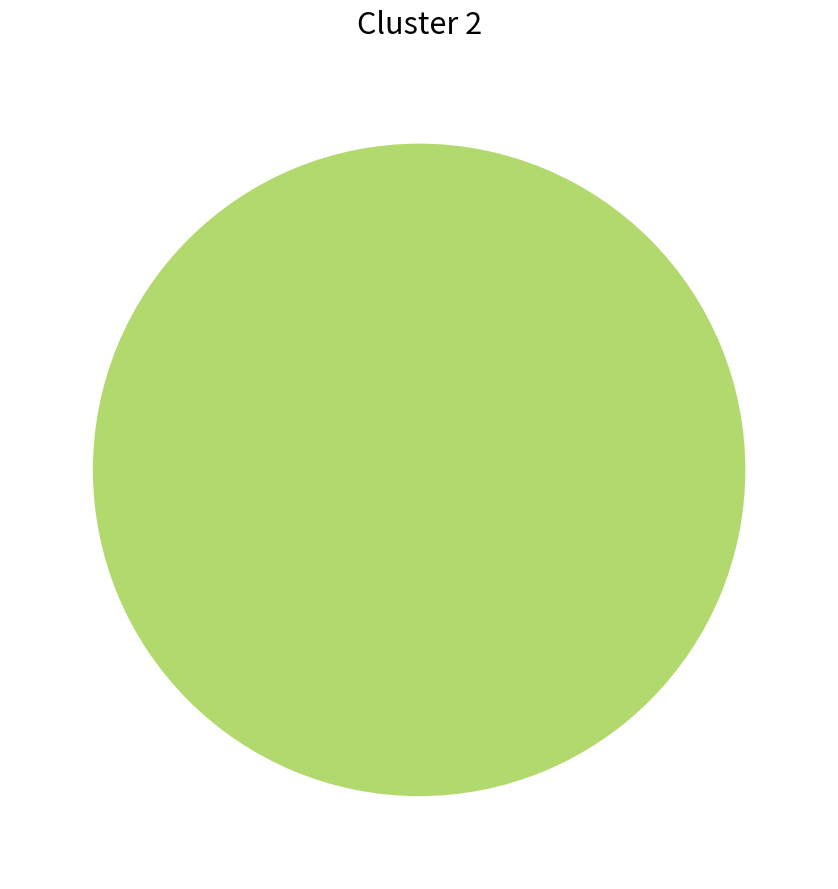

Is there a majority slice in this chart?

Yes